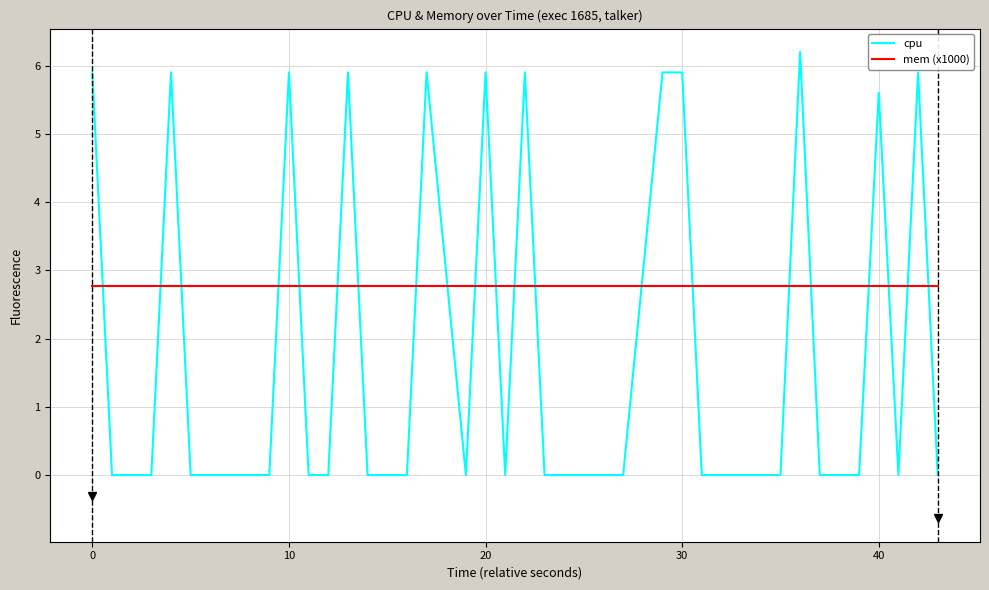

What is the difference between the maximum and minimum values in the cpu series?

6.2